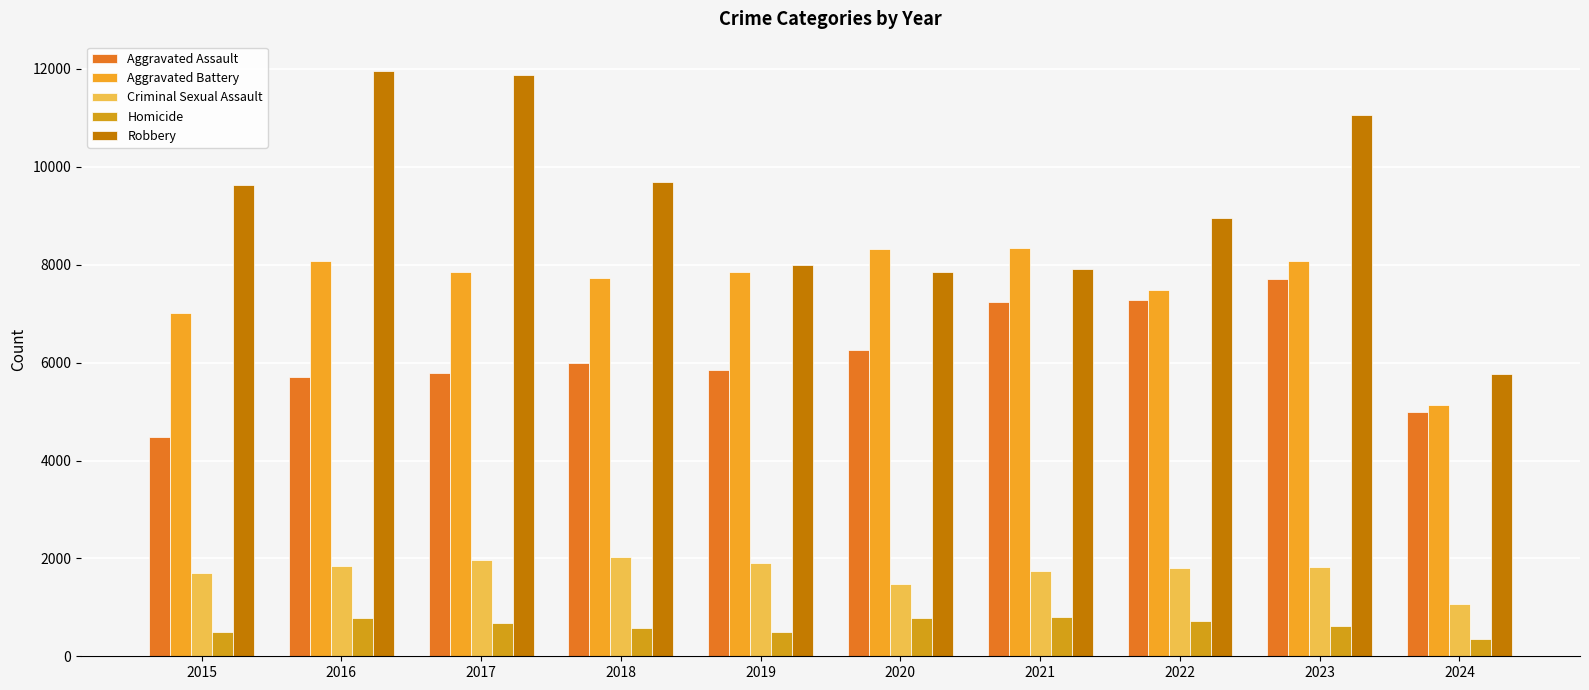

How many series are shown in this chart?

5